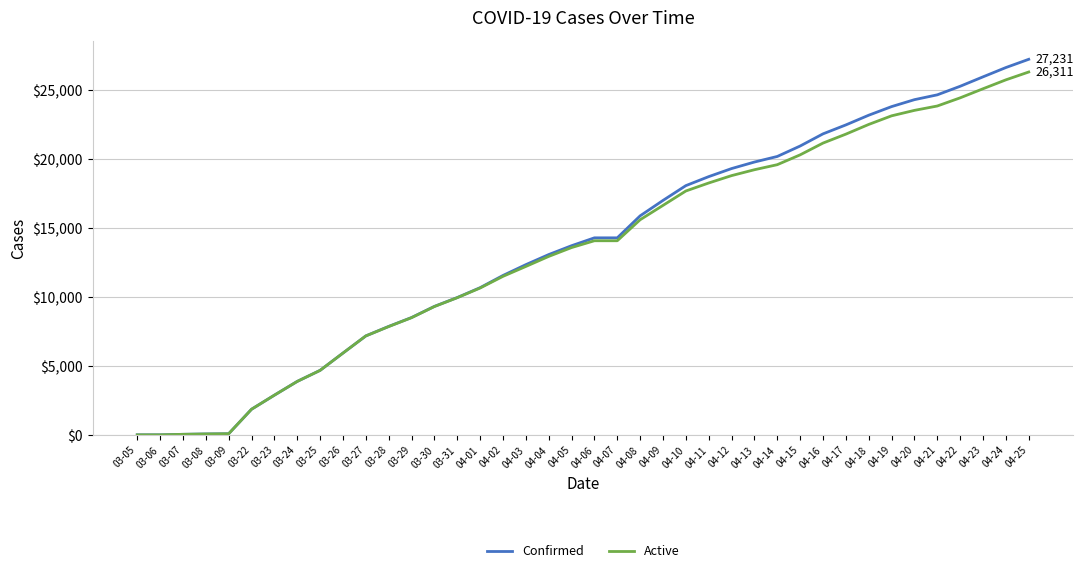

What is the maximum value shown in the chart?

27231